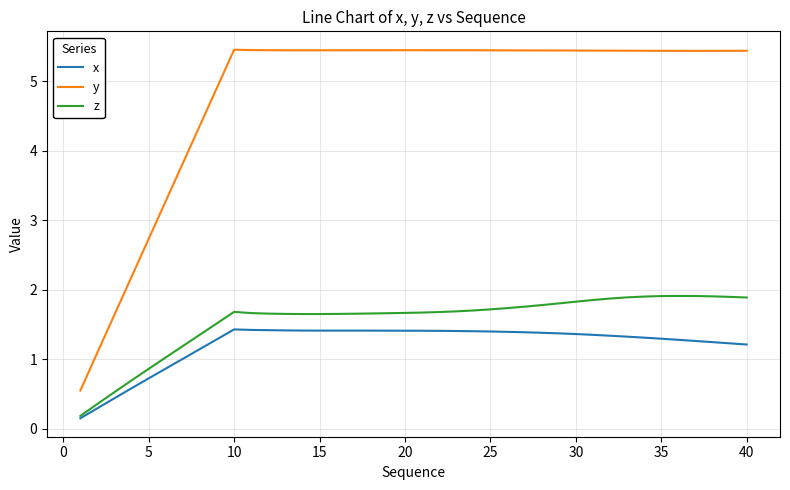

Which series has the largest total across all categories?

y